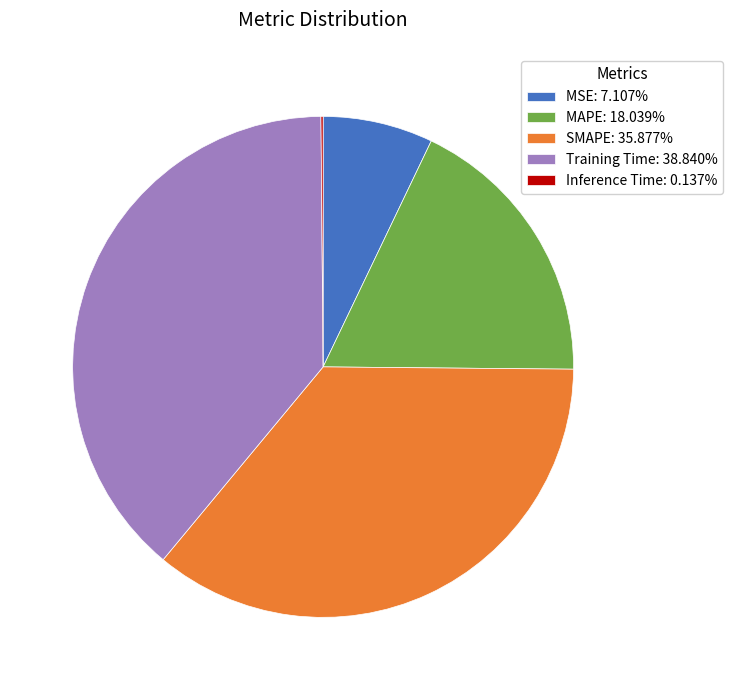

Do Training Time: 38.840% and MSE: 7.107% together represent more than half of the pie?

No